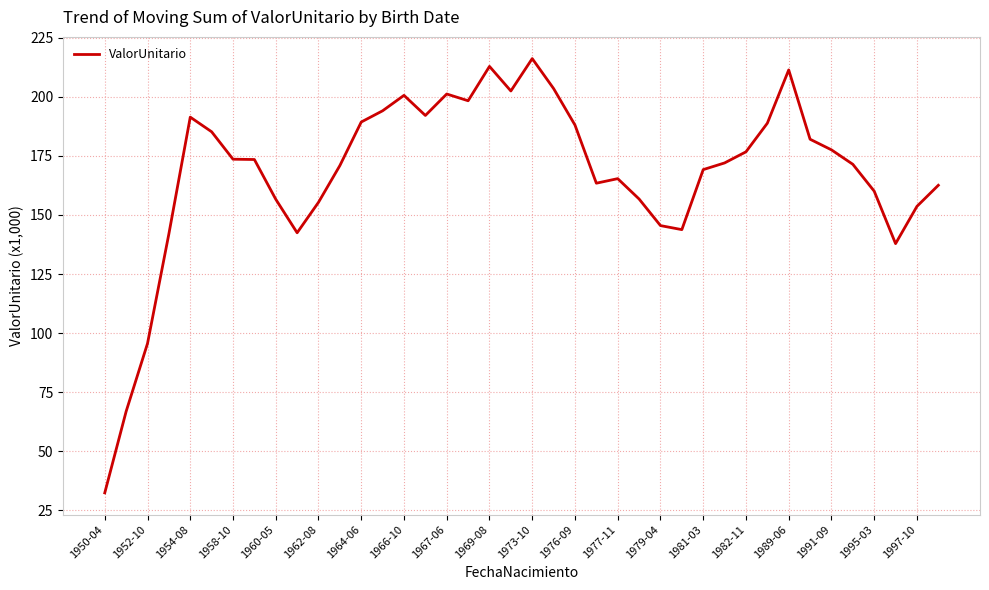

Is this an area chart (filled region under the line)?

No